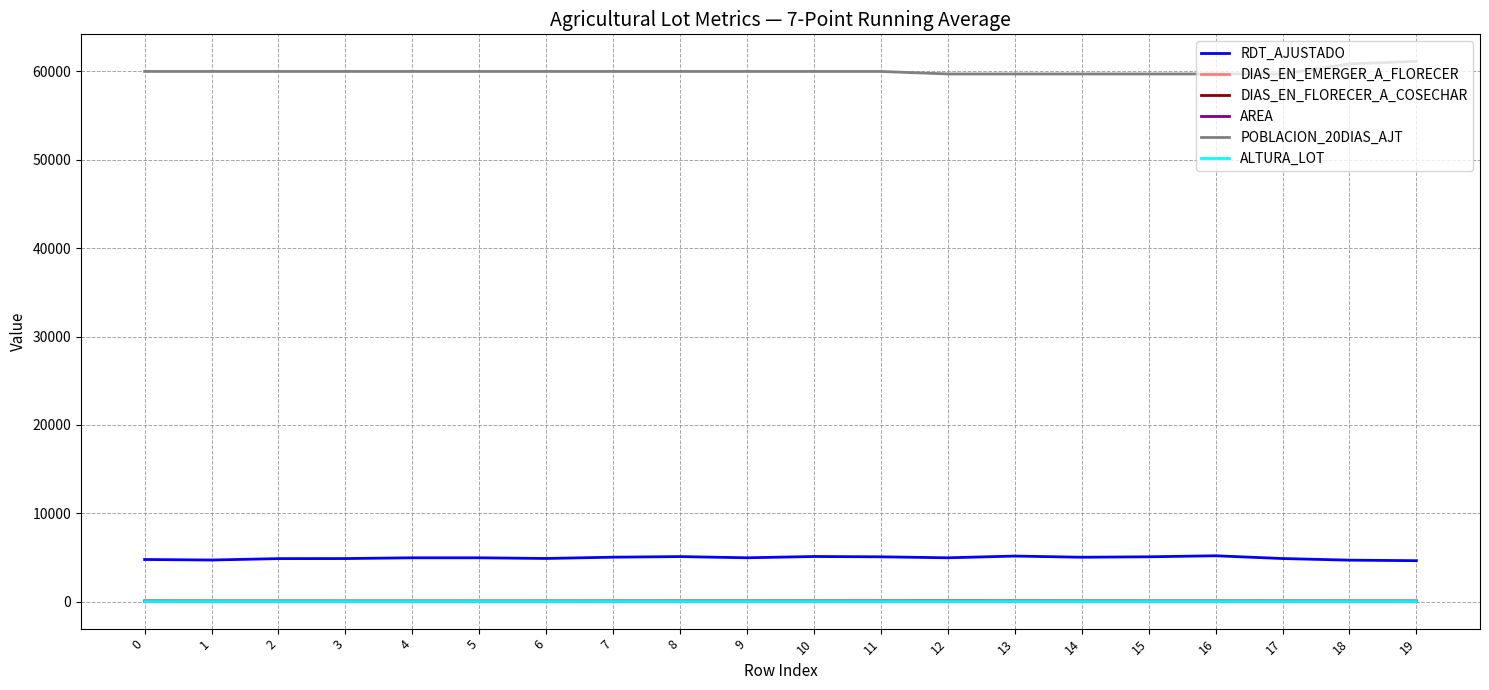

What is the maximum value shown in the chart?

61142.9